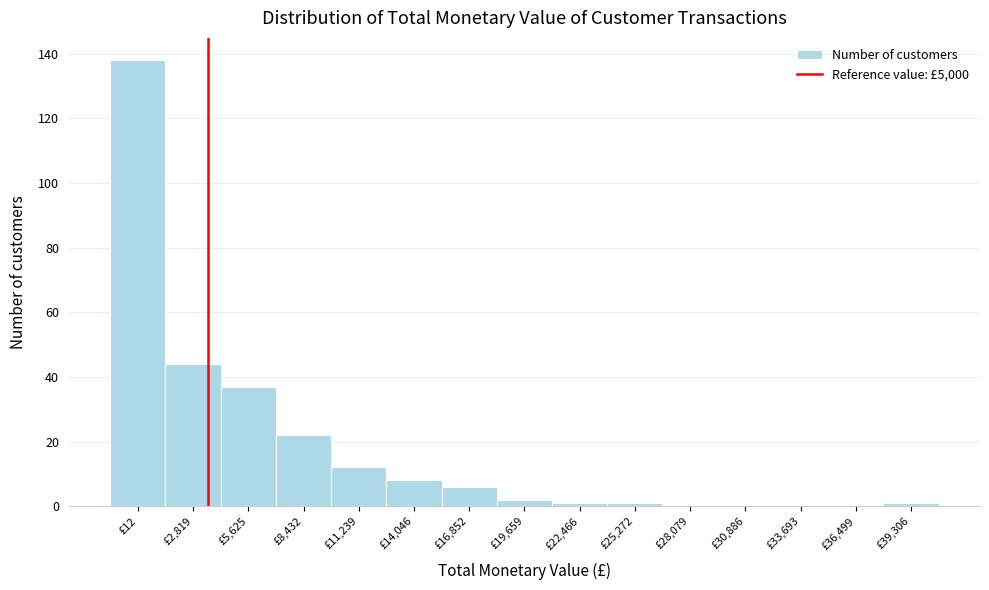

Reading left to right, what are all the values shown in this chart?

£12=138	£2,819=44	£5,625=37	£8,432=22	£11,239=12	£14,046=8	£16,852=6	£19,659=2	£22,466=1	£25,272=1	£28,079=0	£30,886=0	£33,693=0	£36,499=0	£39,306=1